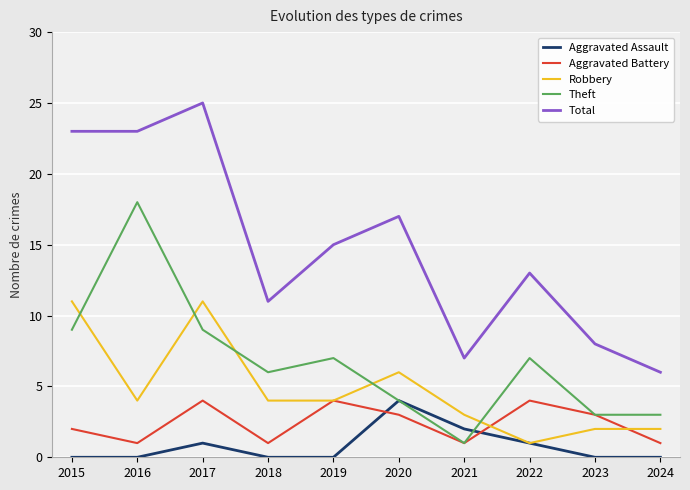

What is the average value of the Total series?

15